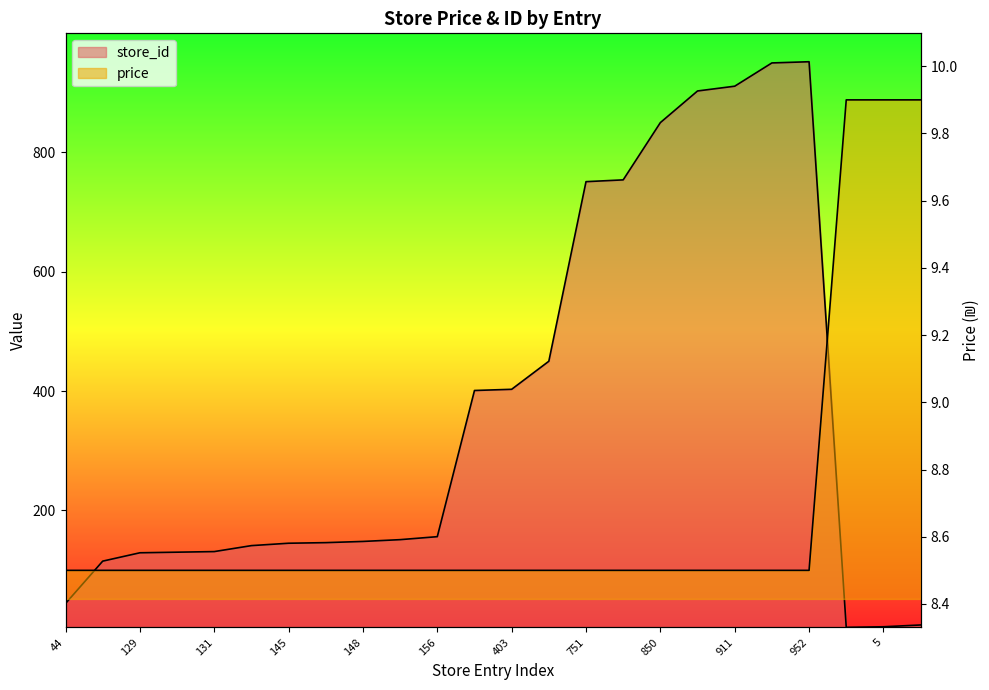

In store_id, how many points are lower than both neighbors (excluding endpoints)?

1